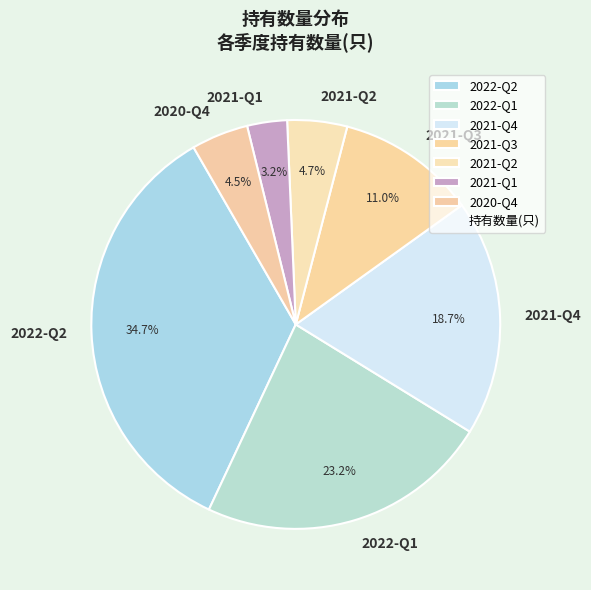

What percentage is the 2021-Q1 slice, to the nearest percent?

3%